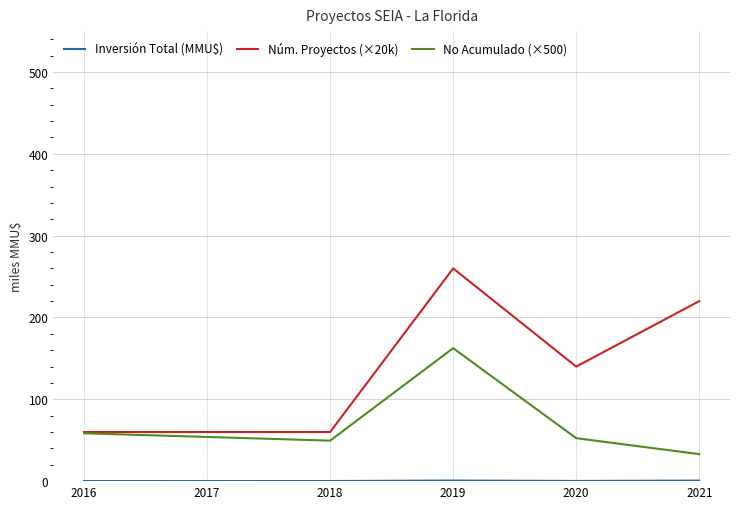

Is this an area chart (filled region under the line)?

No